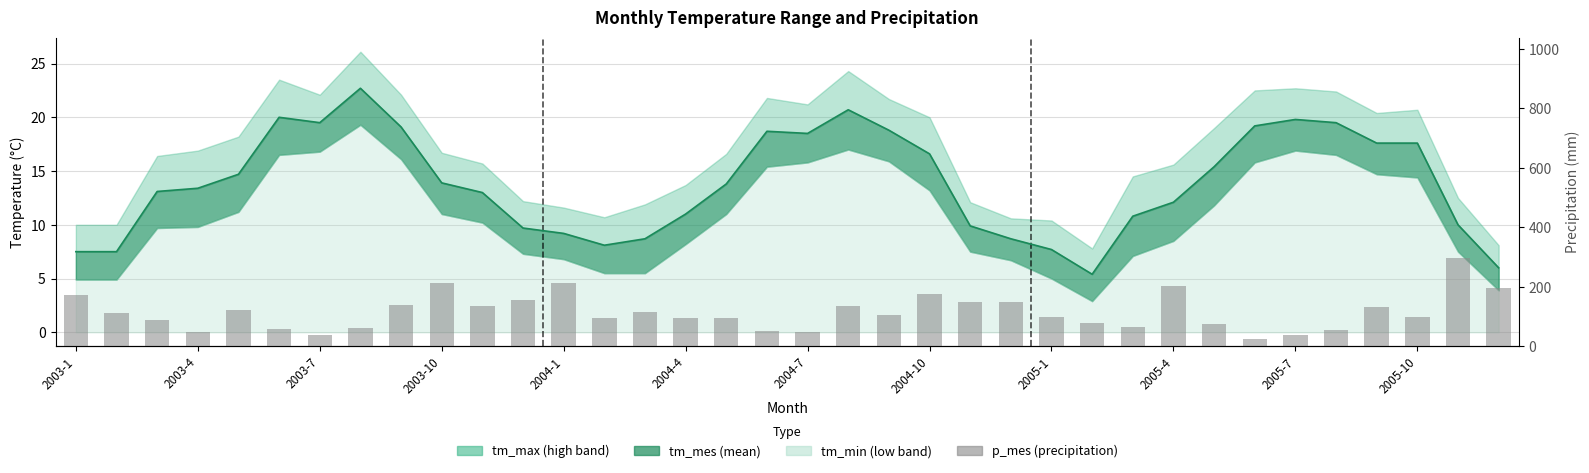

What is the smallest value displayed?

24.3